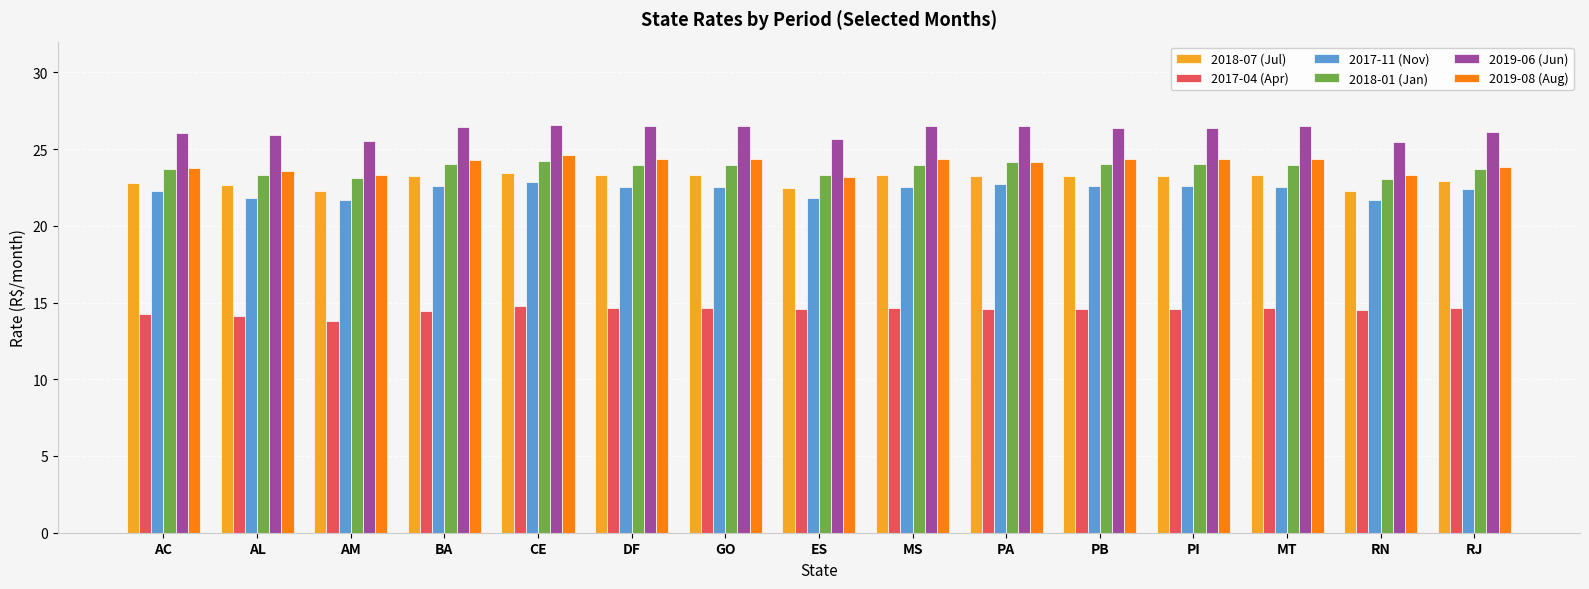

What is the maximum value shown in the chart?

26.6